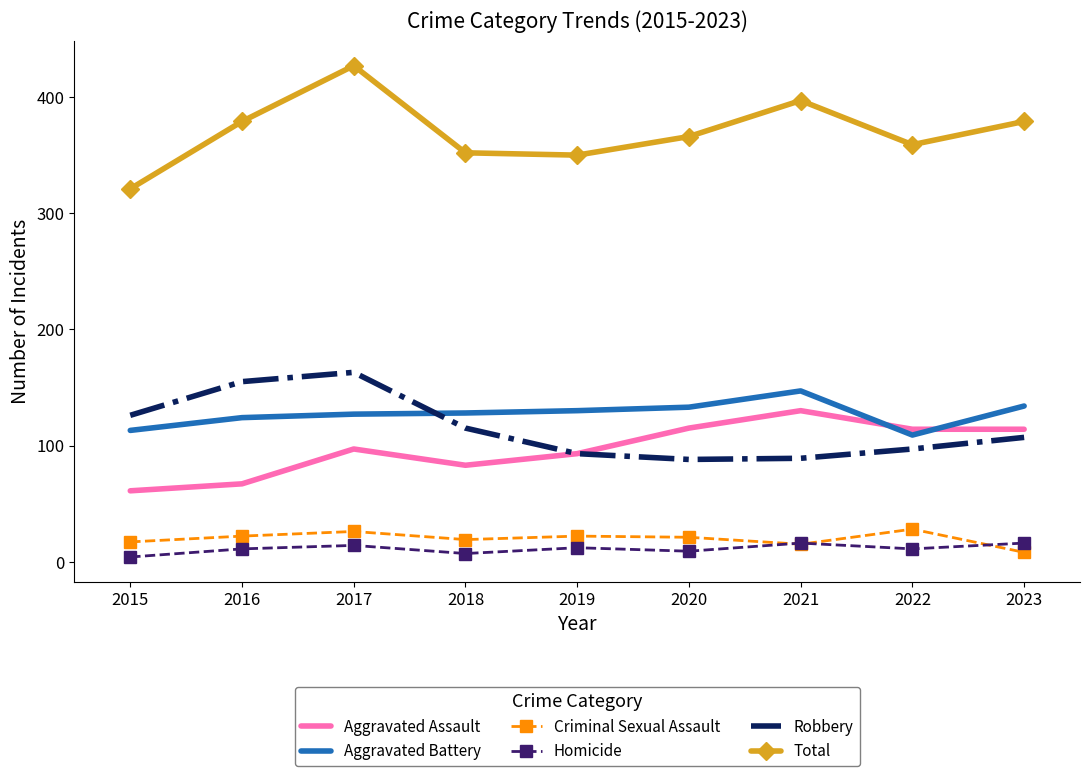

Is it true that Criminal Sexual Assault equals 17 at 2015?

True